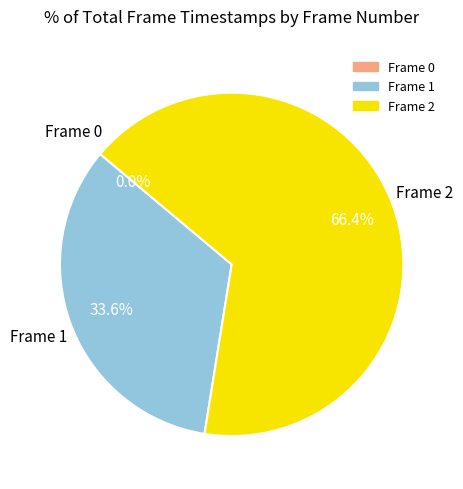

Which slice is the smallest?

Frame 0